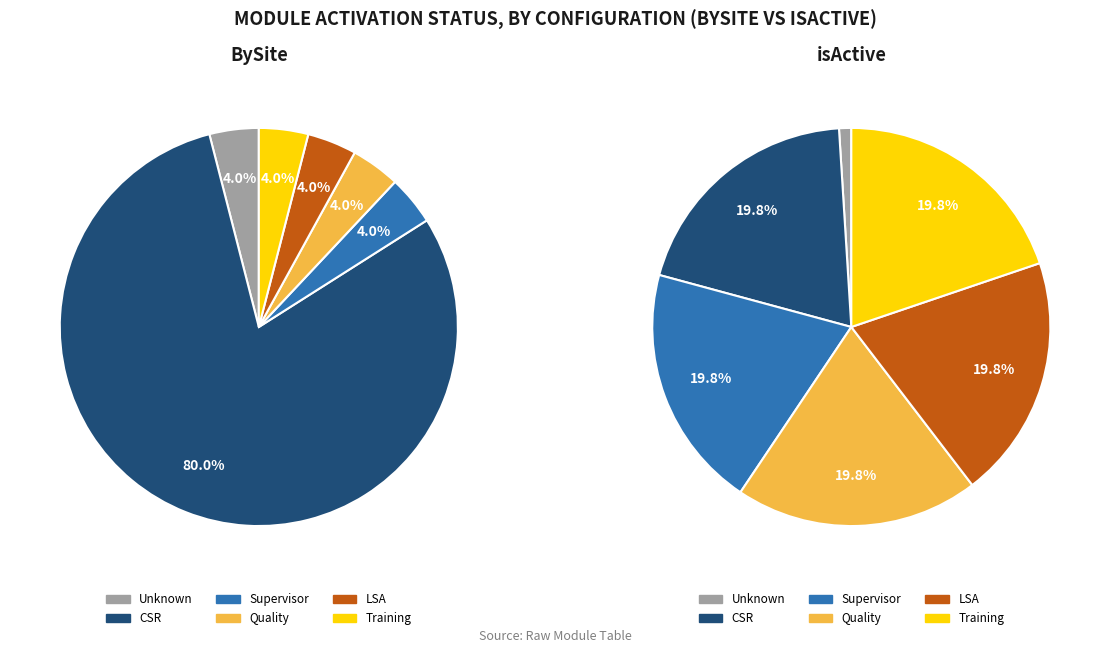

To the nearest percent, what is the combined percentage of Supervisor and Unknown?

20%